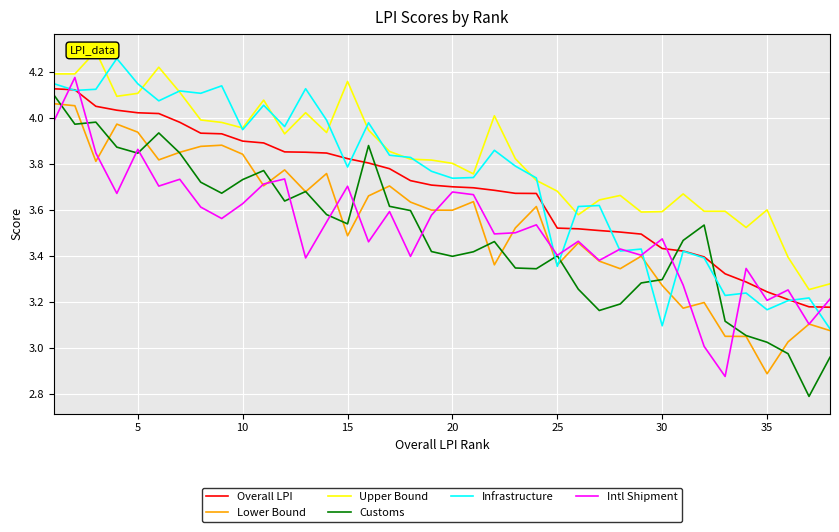

True or false: Lower Bound and Infrastructure cross at least once.

True